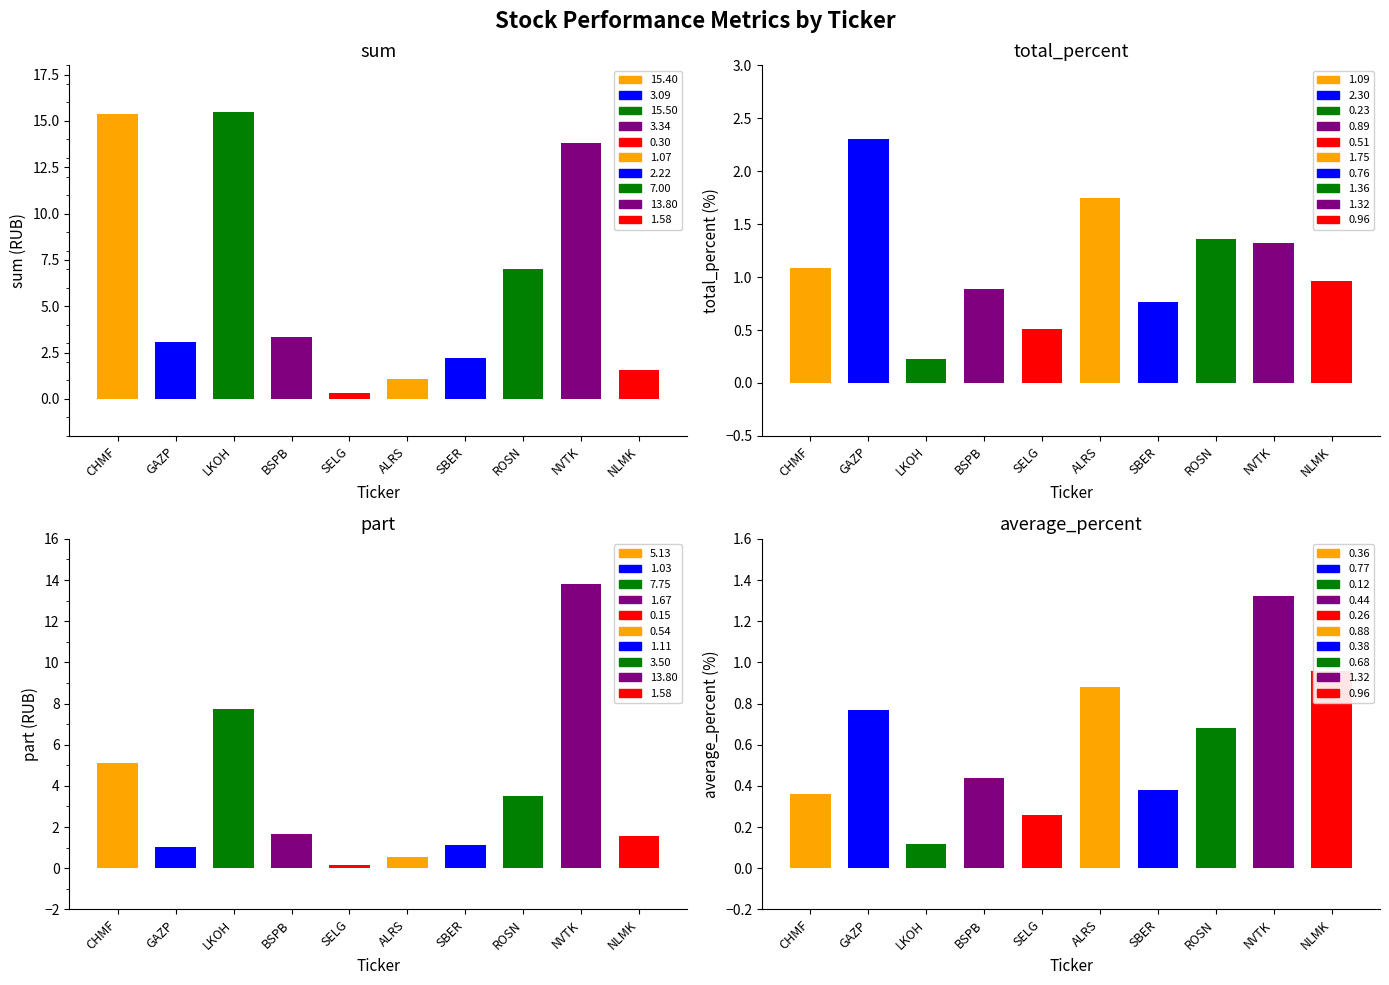

How many groups of bars are there?

10